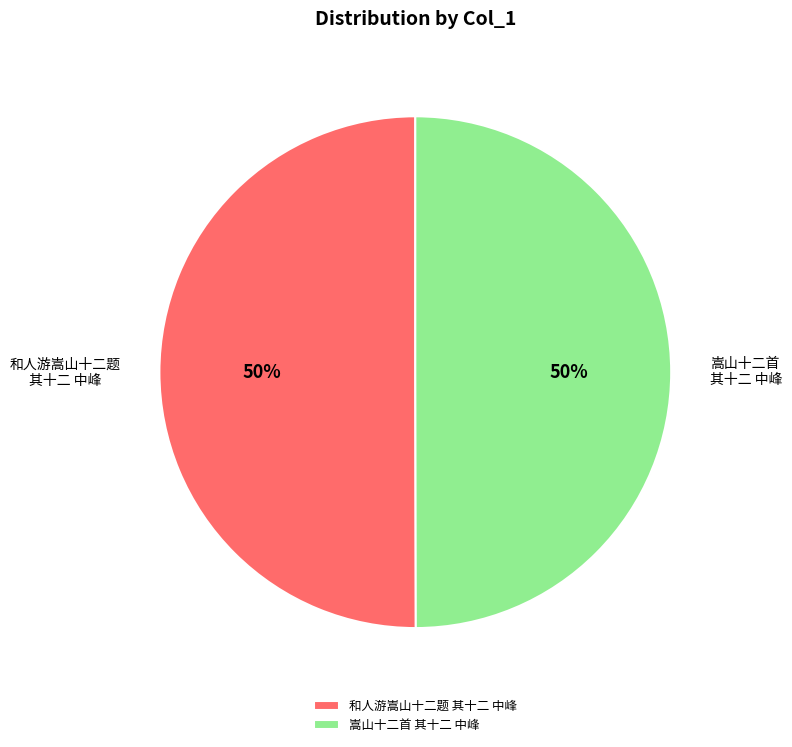

What percentage is the 和人游嵩山十二题 其十二 中峰 slice, to the nearest percent?

50%